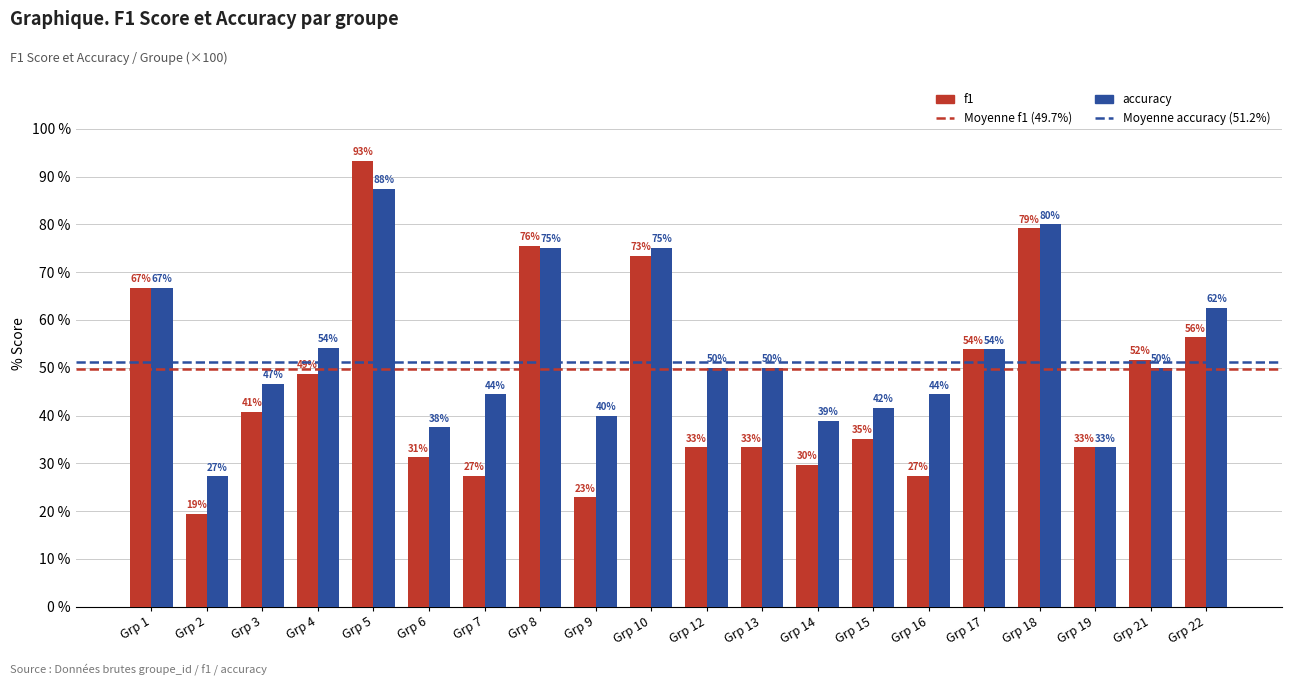

Are the bars horizontal?

No